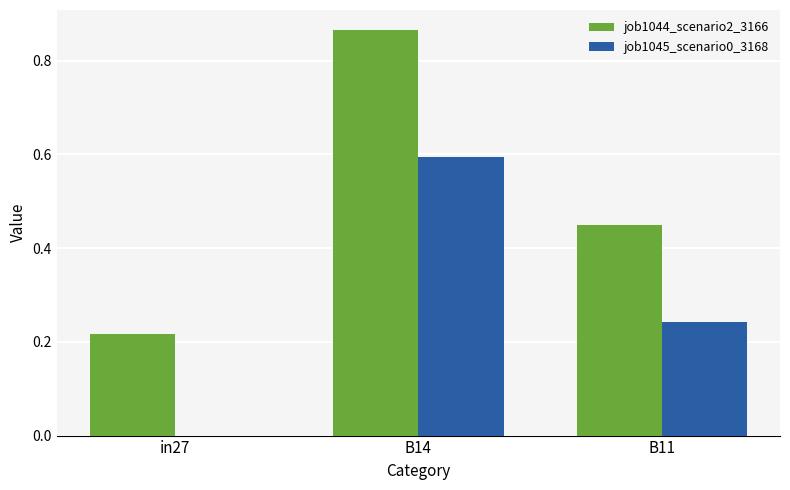

Which series changed the most between in27 and B11?

job1045_scenario0_3168